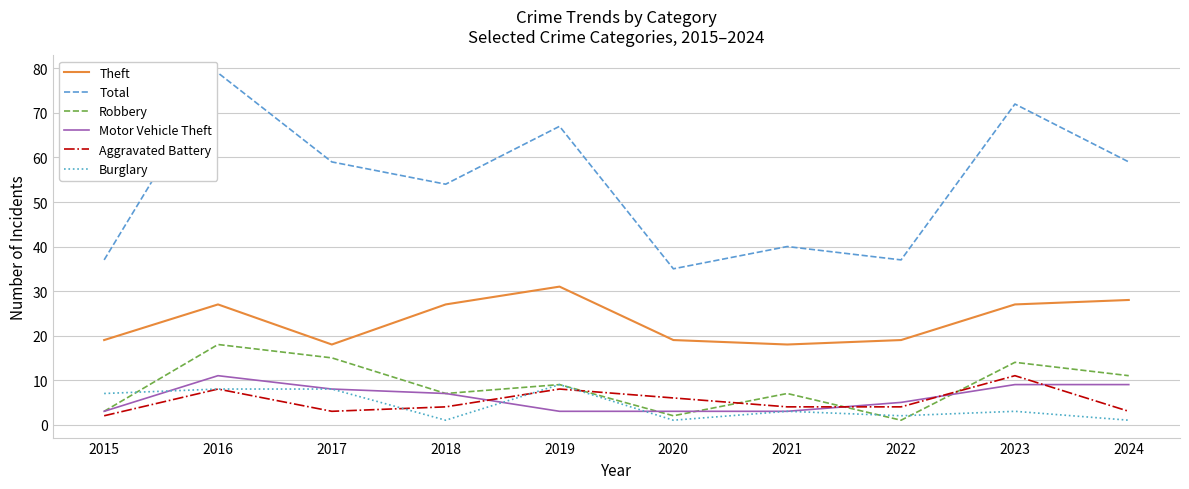

After their last crossing, which series has the higher values: Aggravated Battery or Burglary?

Aggravated Battery